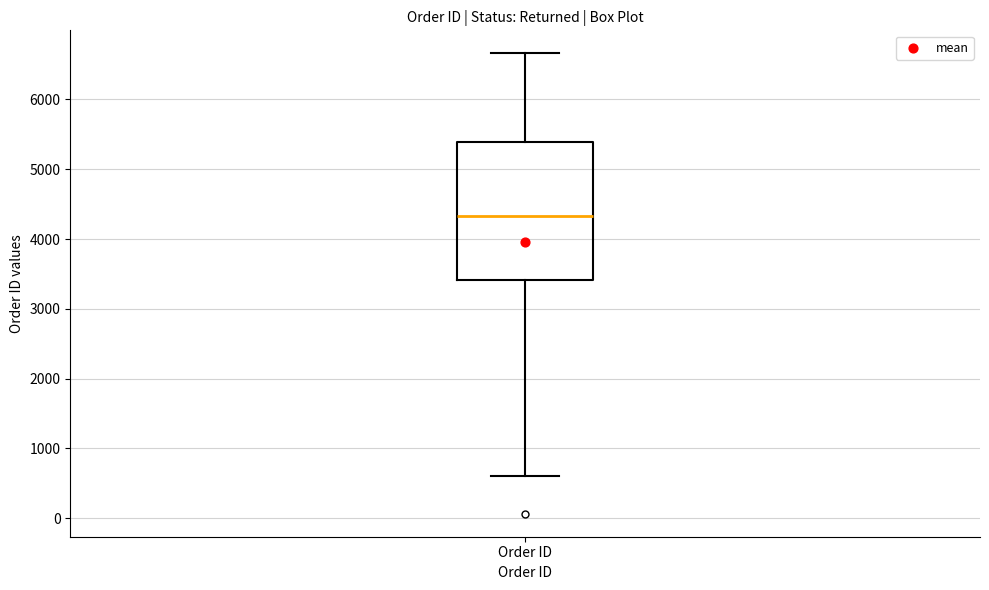

Transcribe this box plot: give where the median line is, the range the box spans, and where the two whiskers end, as read against the y-axis. The values are not printed on the chart, so give them approximately, as read against the axis.

median 4300, box 3400 to 5400, whiskers 600 to 6700